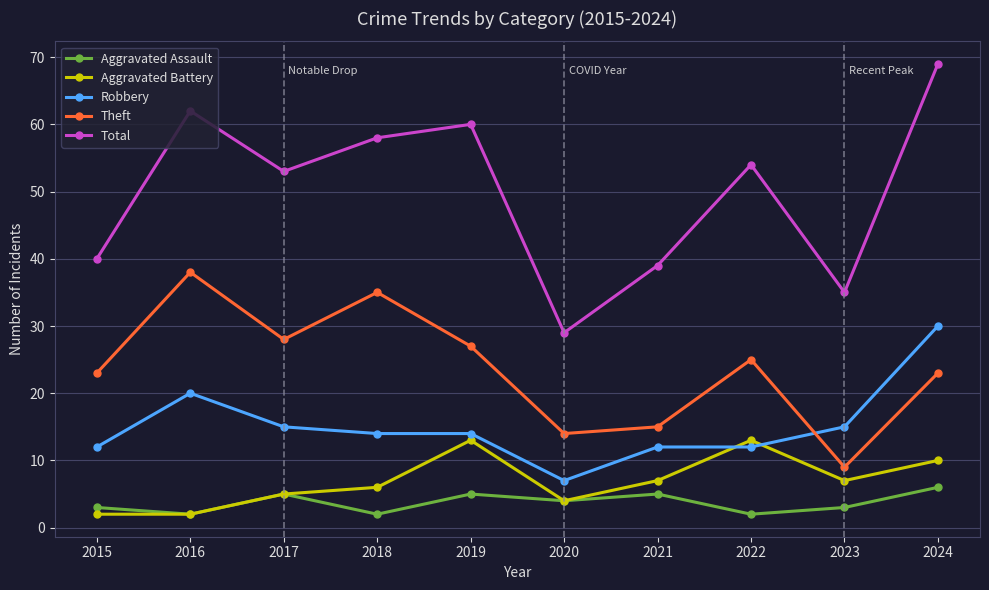

Which series has the largest range (max minus min)?

Total